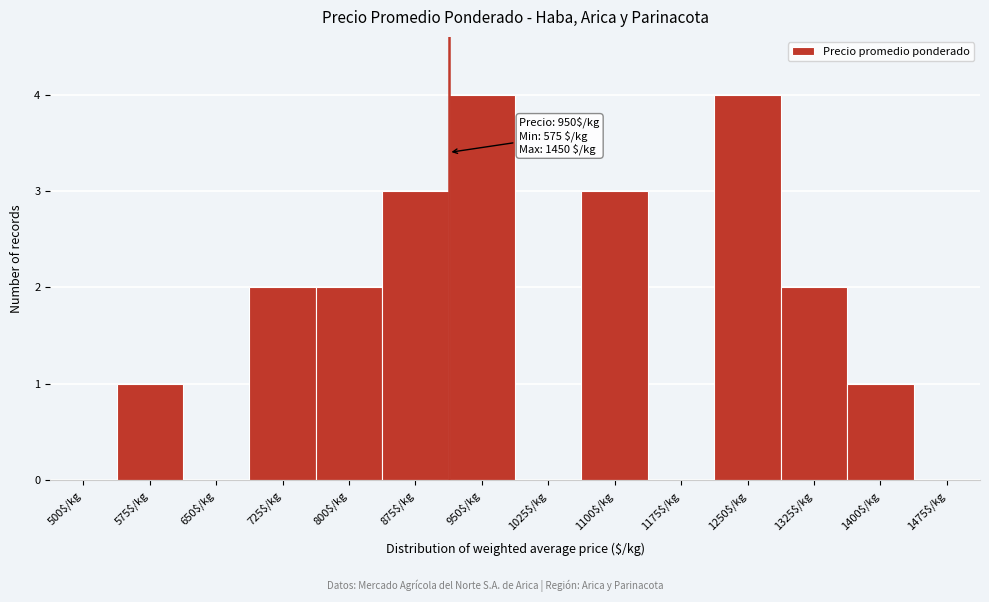

What is the maximum value shown in the chart?

4